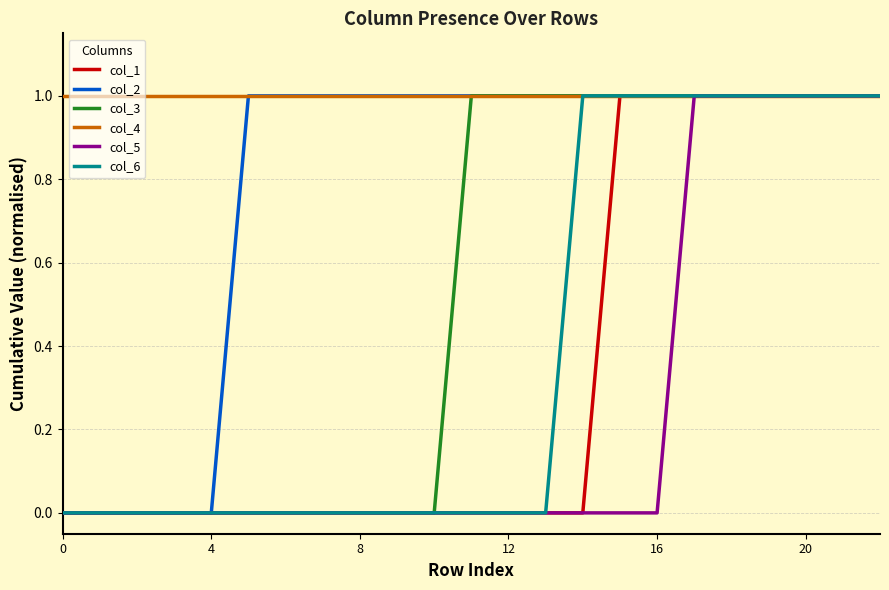

Which series has the largest total across all categories?

col_4